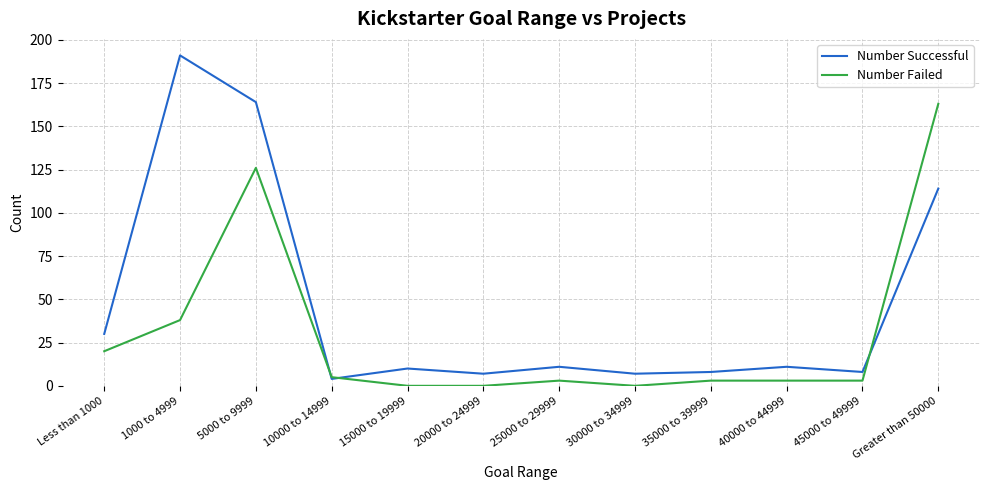

List the series in order of their peak value, highest first.

Number Successful, Number Failed